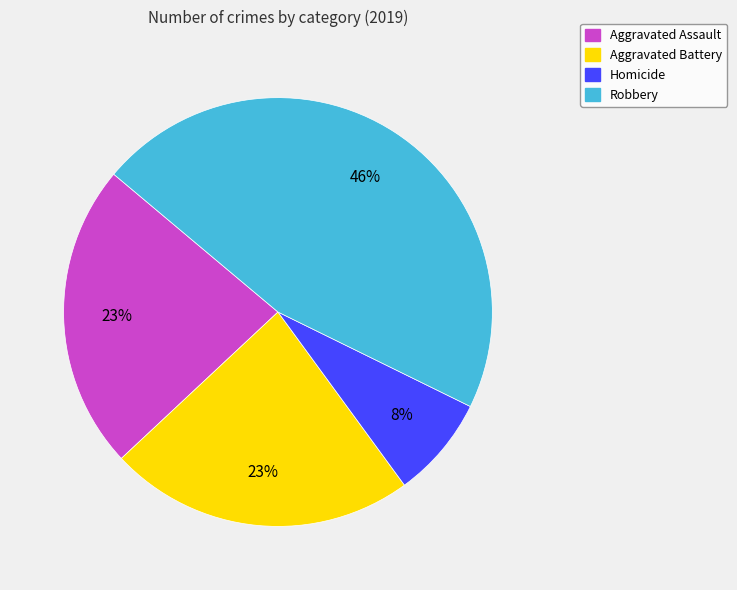

To the nearest percent, what is the difference between the largest and smallest slice percentages?

38%